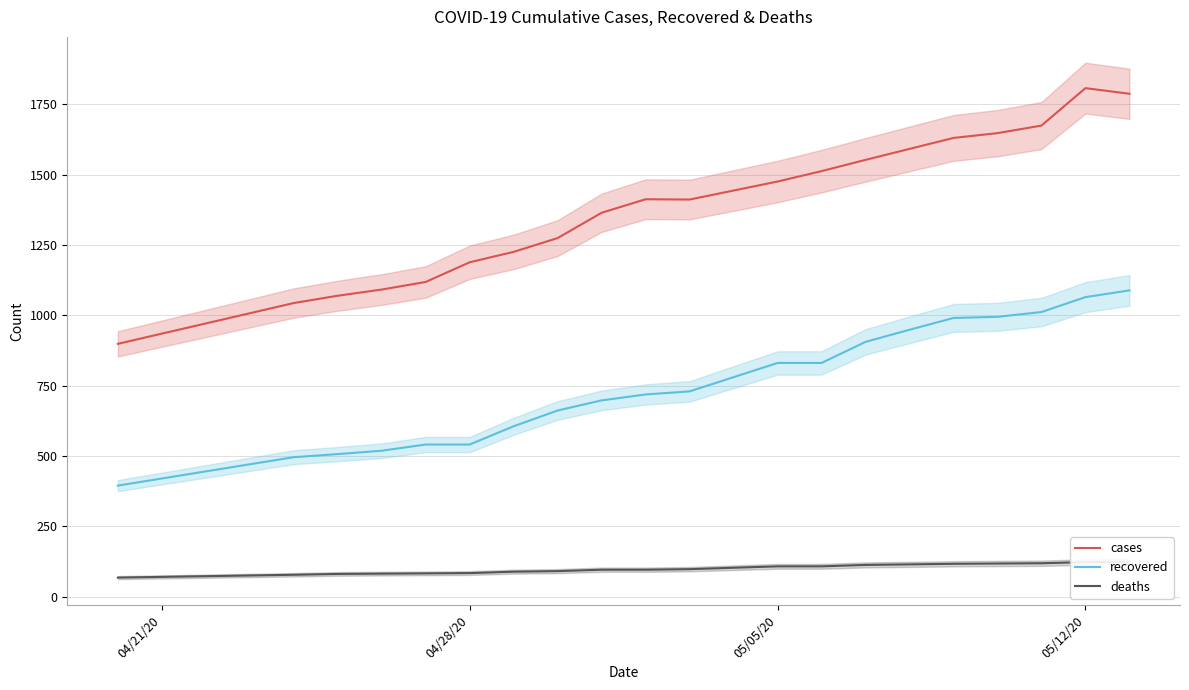

What is the minimum value for recovered?

395